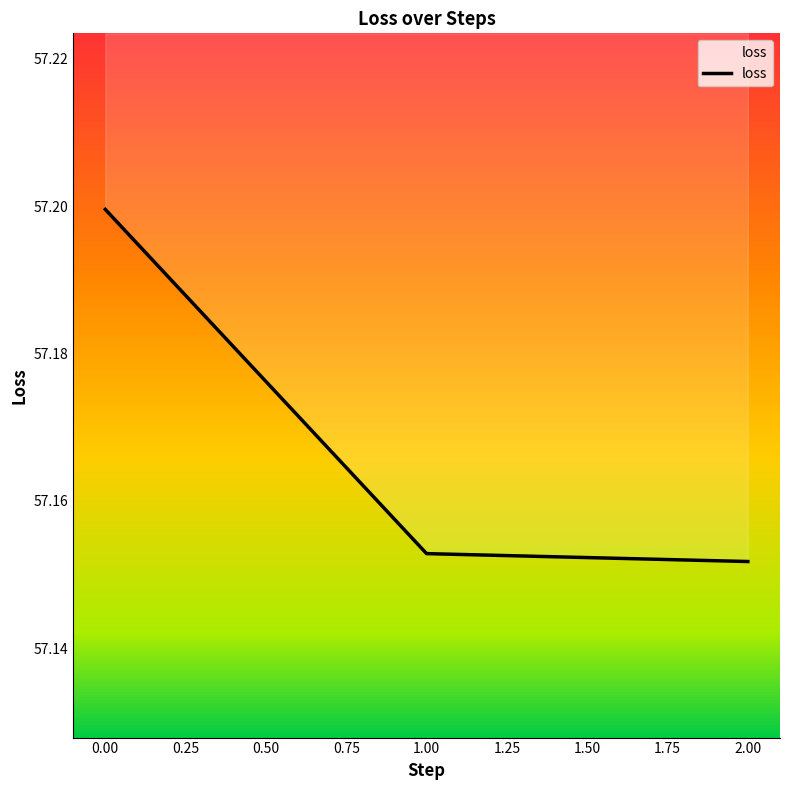

The value at 1.00 is 12.1. True or false?

False